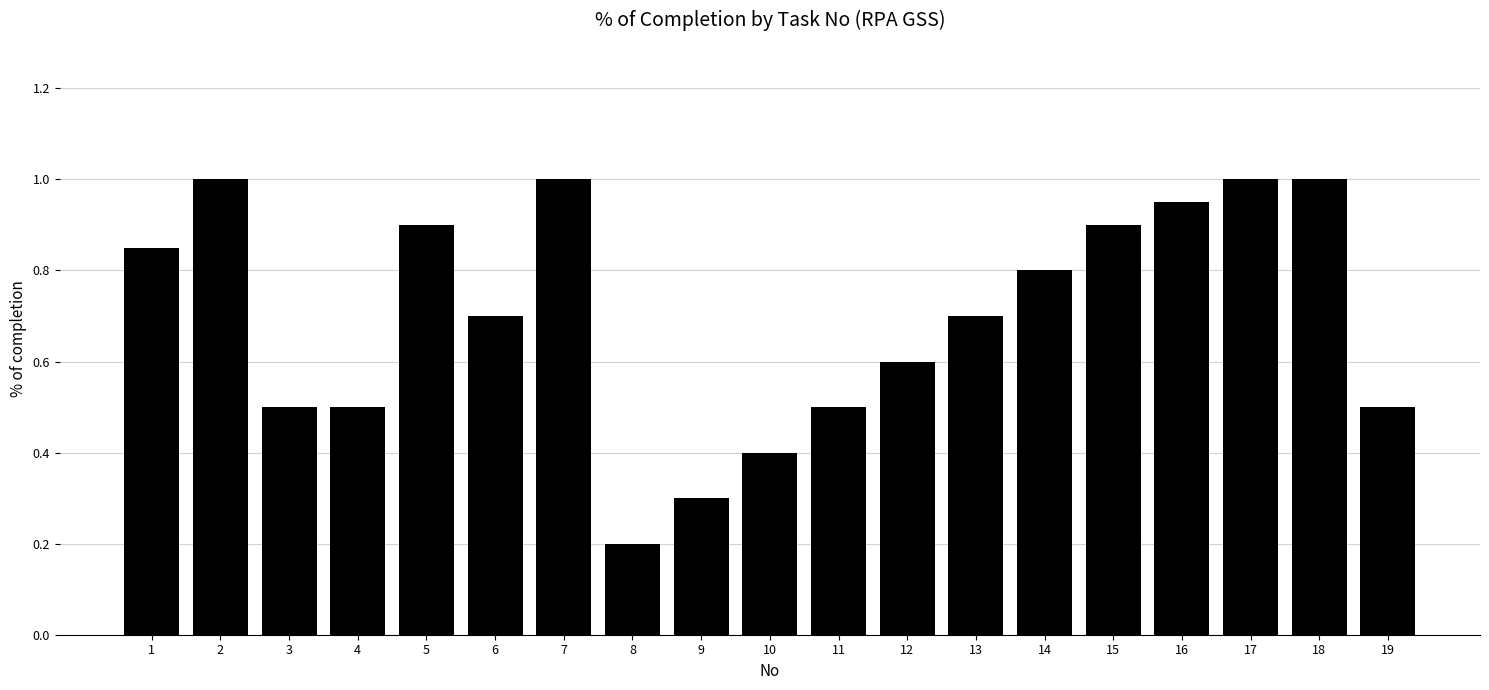

Which category has the lowest value across all series?

8